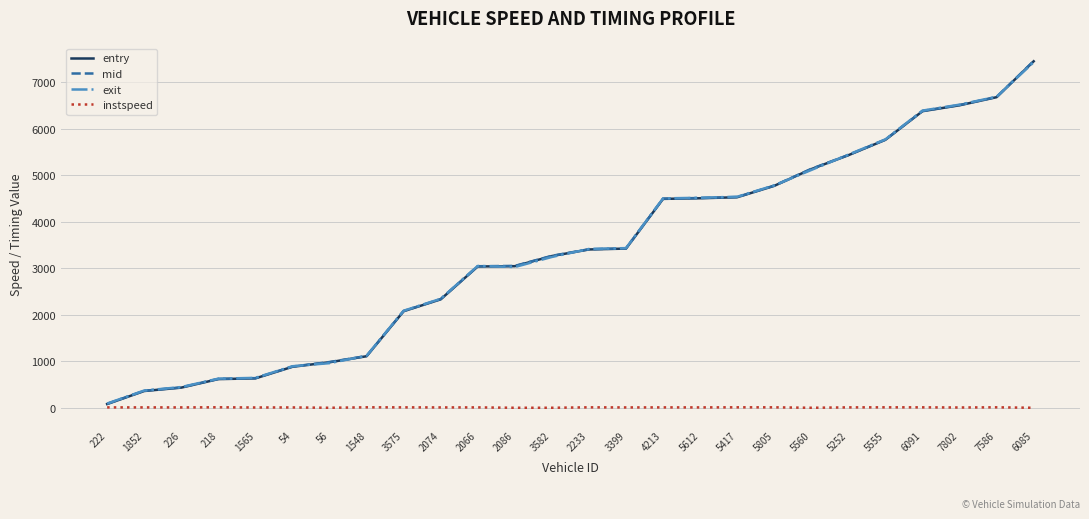

Which category has the highest value in the exit series?

6085